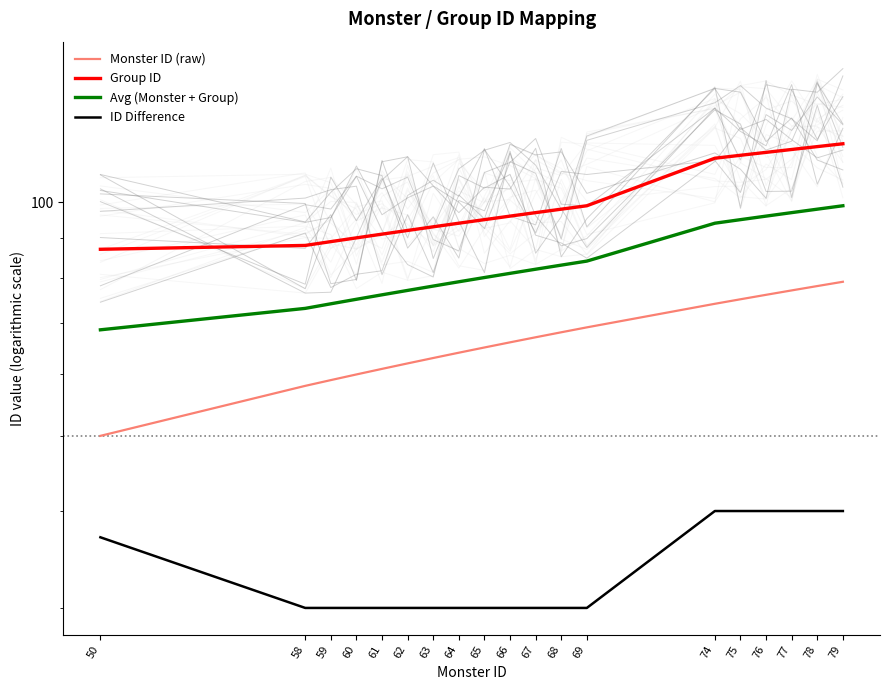

At which label does Group ID reach its peak?

79